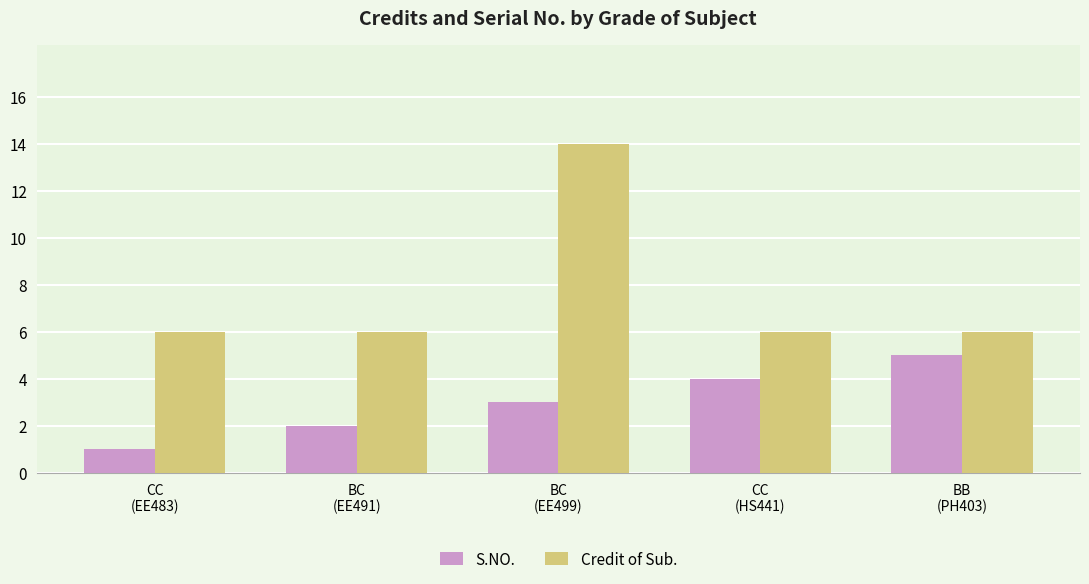

Reading left to right, what are all the values shown in this chart?

S.NO.: CC
(EE483)=1	BC
(EE491)=2	BC
(EE499)=3	CC
(HS441)=4	BB
(PH403)=5
Credit of Sub.: CC
(EE483)=6	BC
(EE491)=6	BC
(EE499)=14	CC
(HS441)=6	BB
(PH403)=6